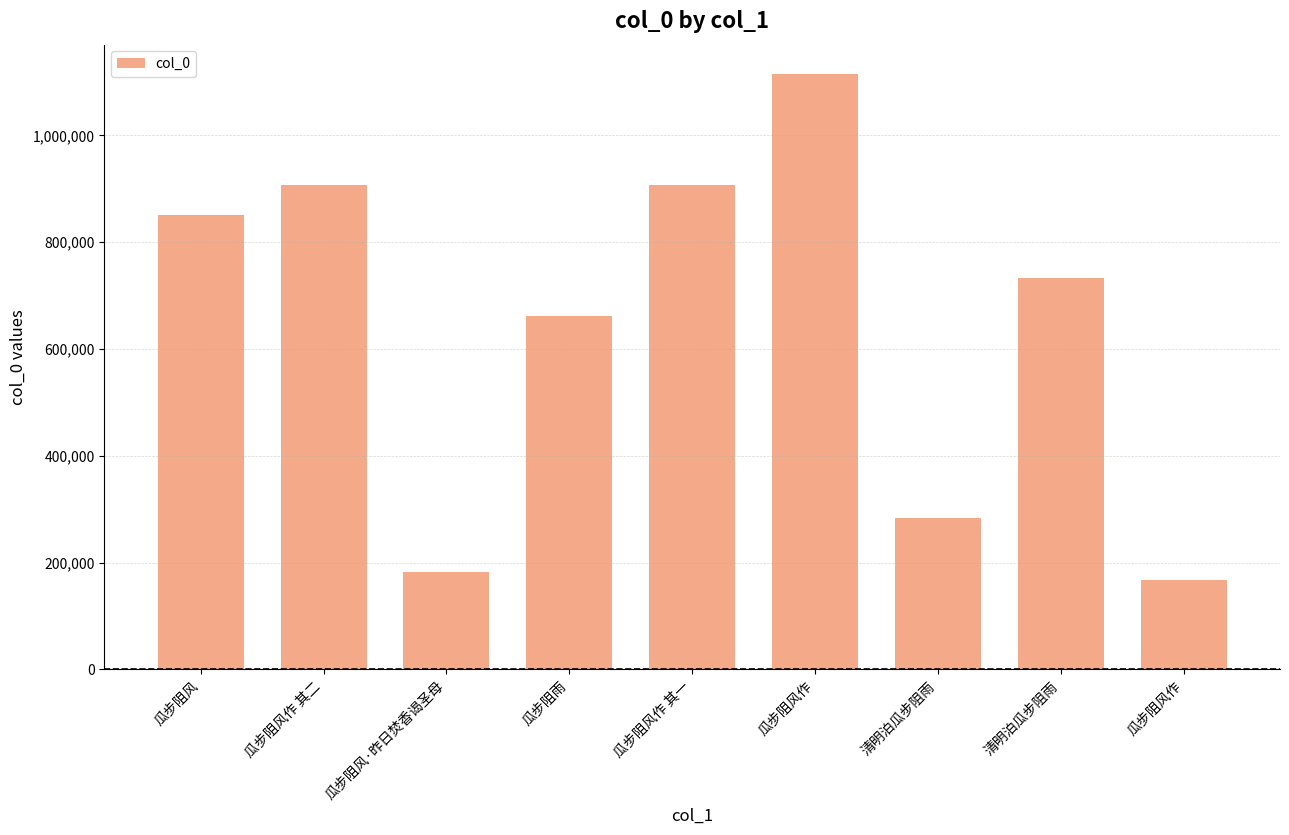

Reading left to right, transcribe all the data shown in this chart.

850519	905977	183306	661523	905976	1114226	283702	733162	166755